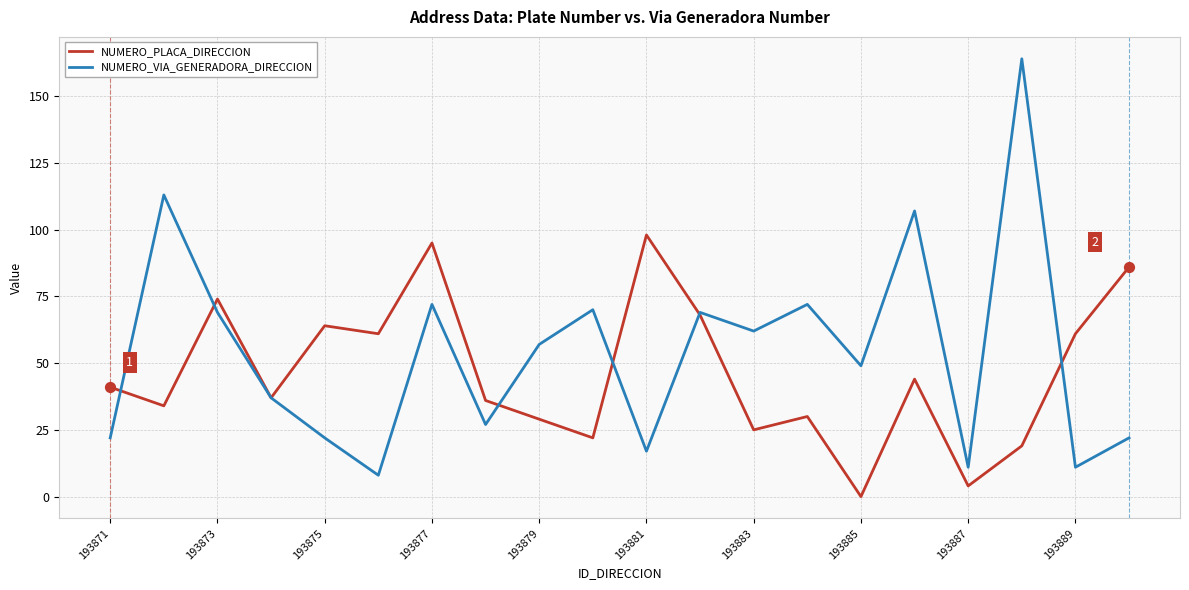

Which series has the widest spread of values?

NUMERO_VIA_GENERADORA_DIRECCION